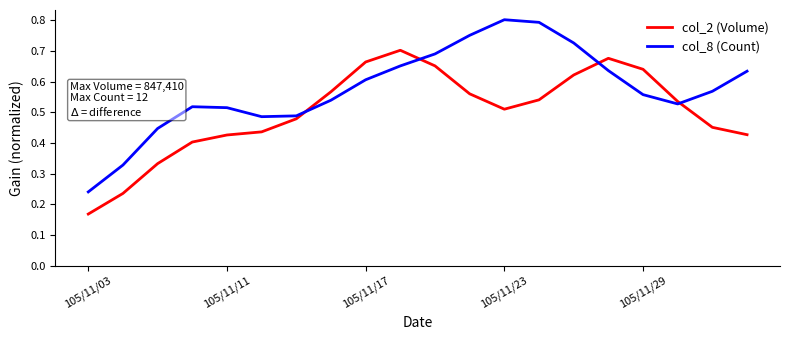

Rank the series by their maximum value, from highest to lowest.

col_8 (Count), col_2 (Volume)